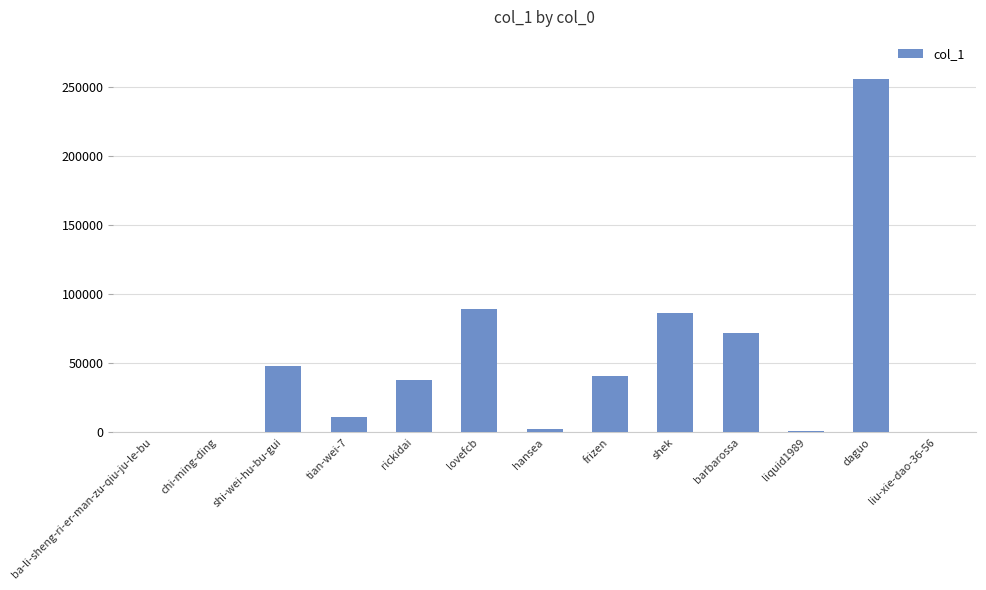

The chart shows a value of 11475 at tian-wei-7. True or false?

True